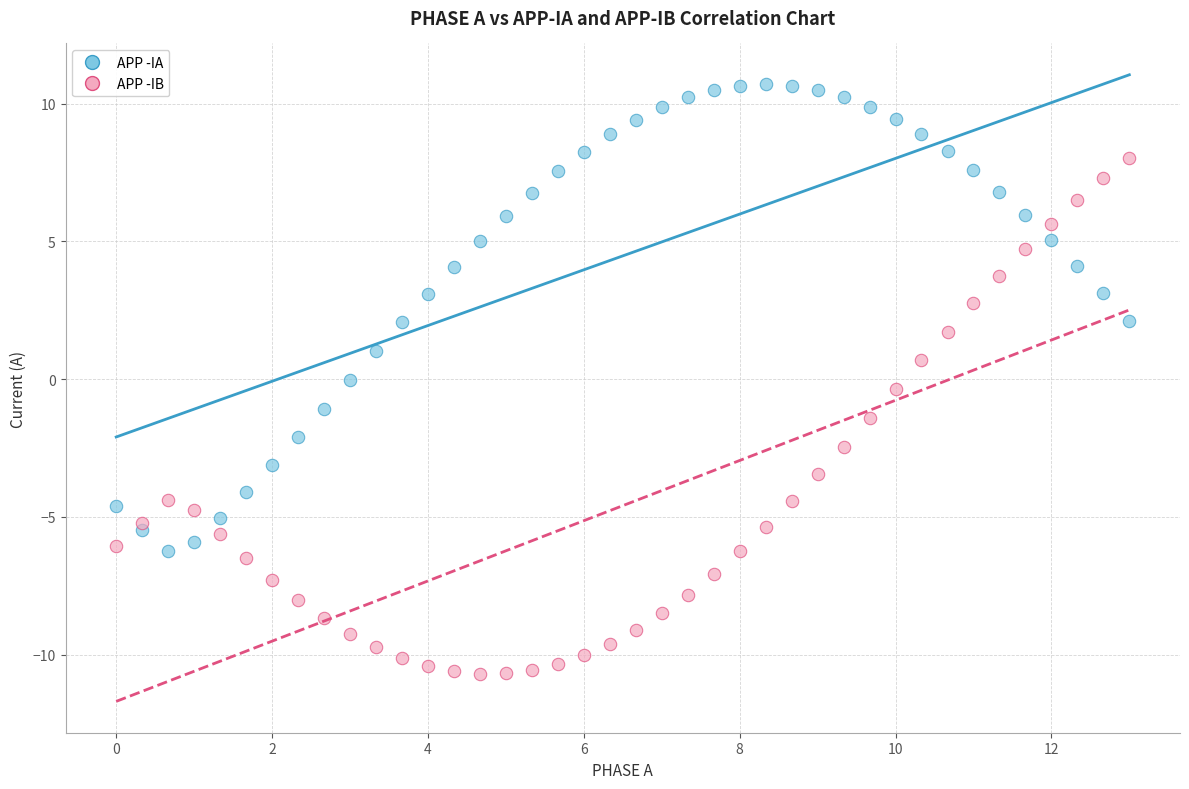

Across all data points, what is the range of Y values (max minus min)?

21.4